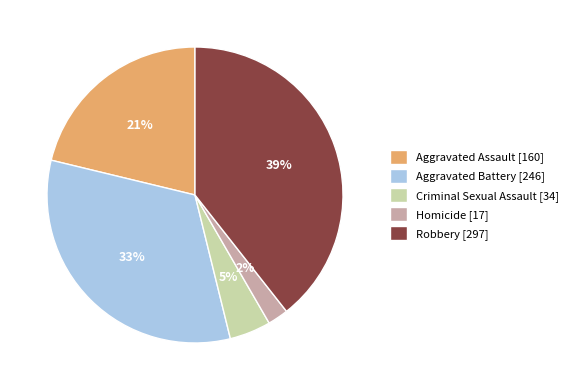

To the nearest percent, what portion does Robbery represent?

39%